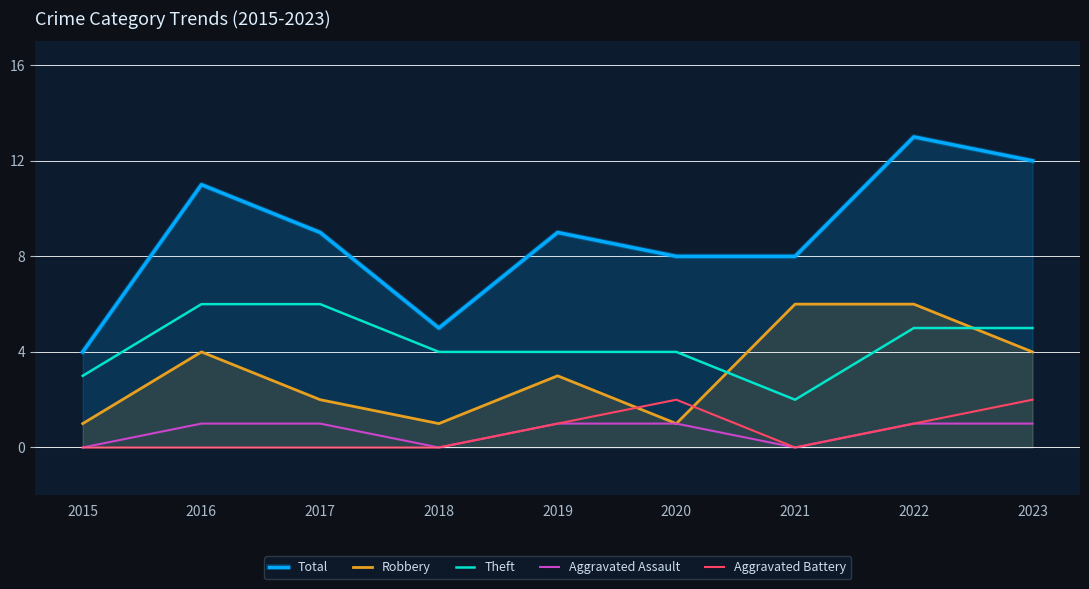

What is the value of the Aggravated Battery point at the 6th from the left?

2